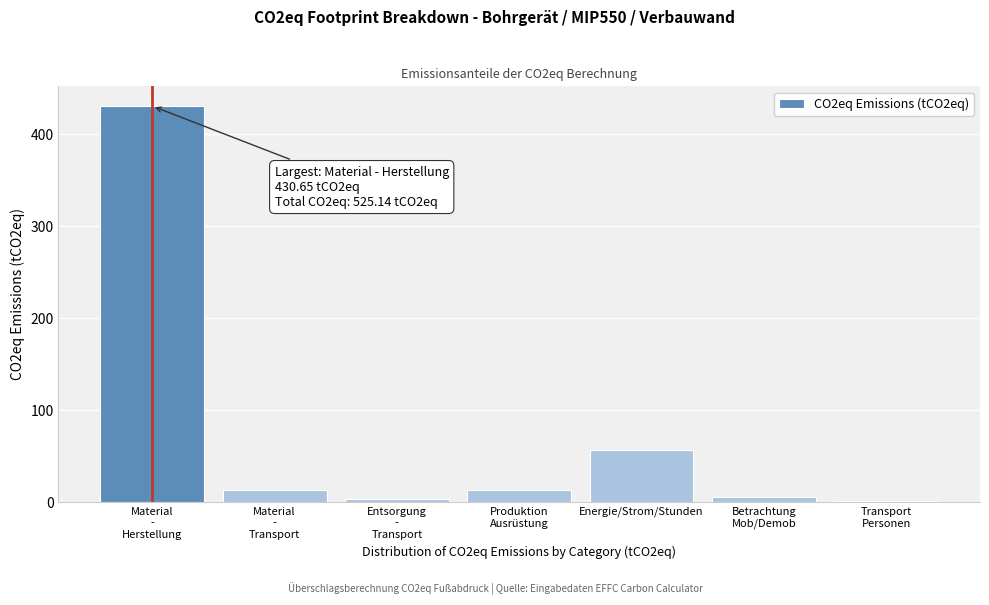

What is the value of the 4th bar from the left?

13.3